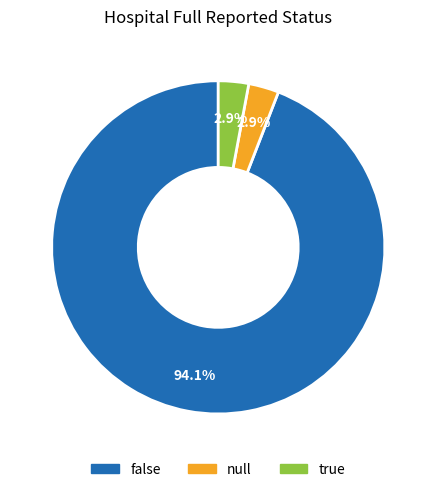

Which category has the biggest portion of the pie?

false